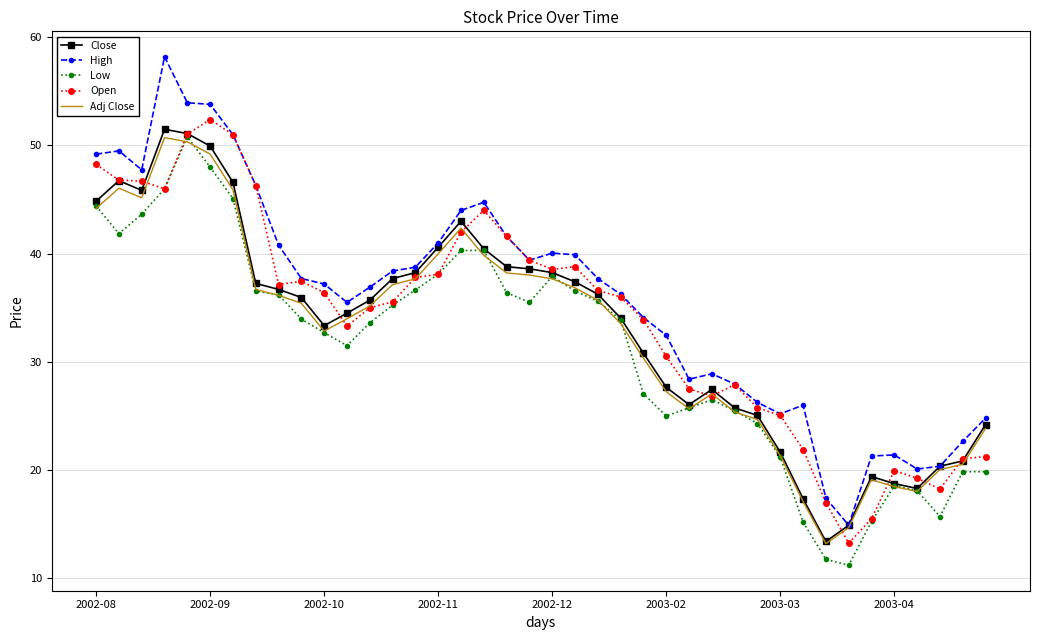

What is the greatest value displayed?

58.2